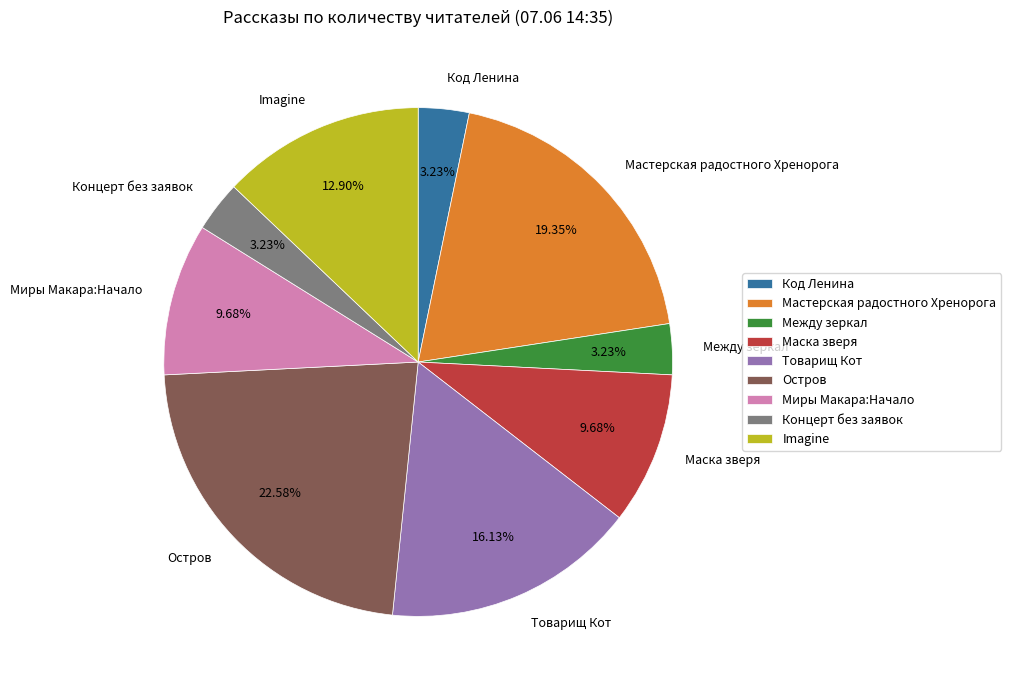

What percentage is the Миры Макара:Начало slice, to the nearest percent?

10%